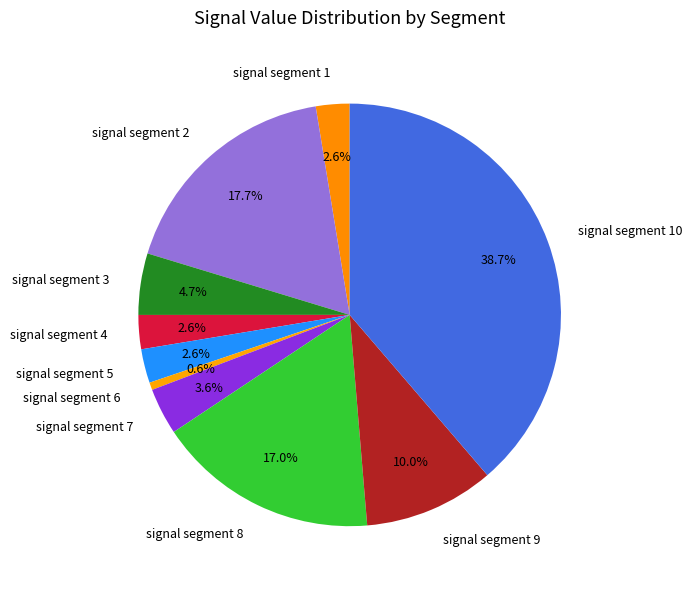

To the nearest percent, what is the difference between the largest and smallest slice percentages?

38%